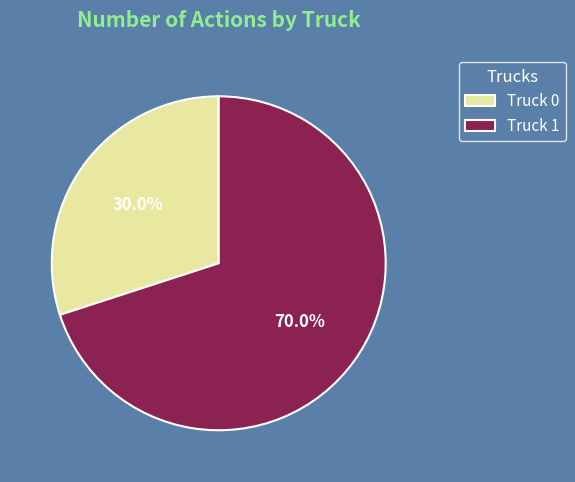

Is it true that Truck 0 is 30% of the pie?

True